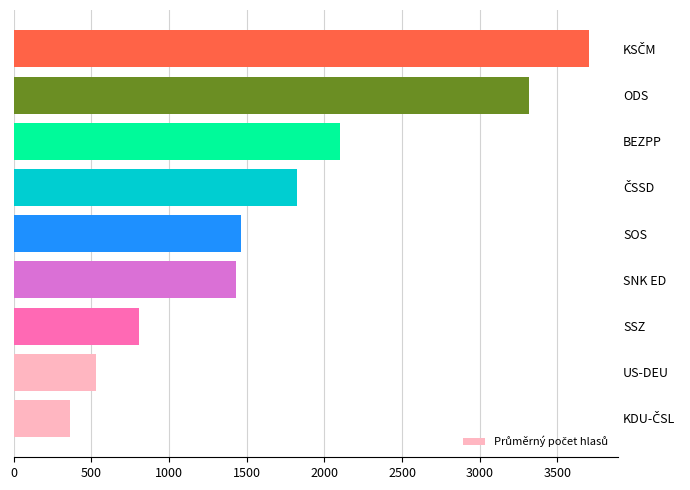

True or false: the data shows 980 at SNK ED.

False